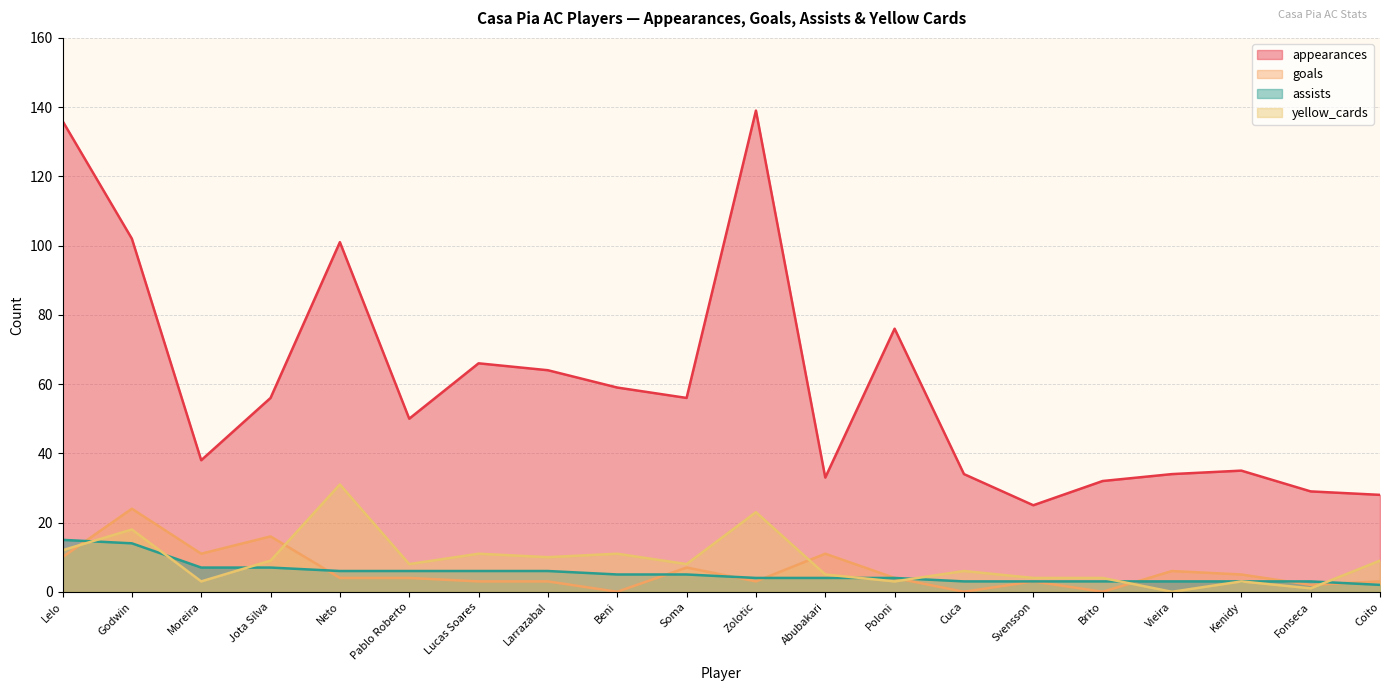

What is the value of the goals point at the 10th from the left?

7